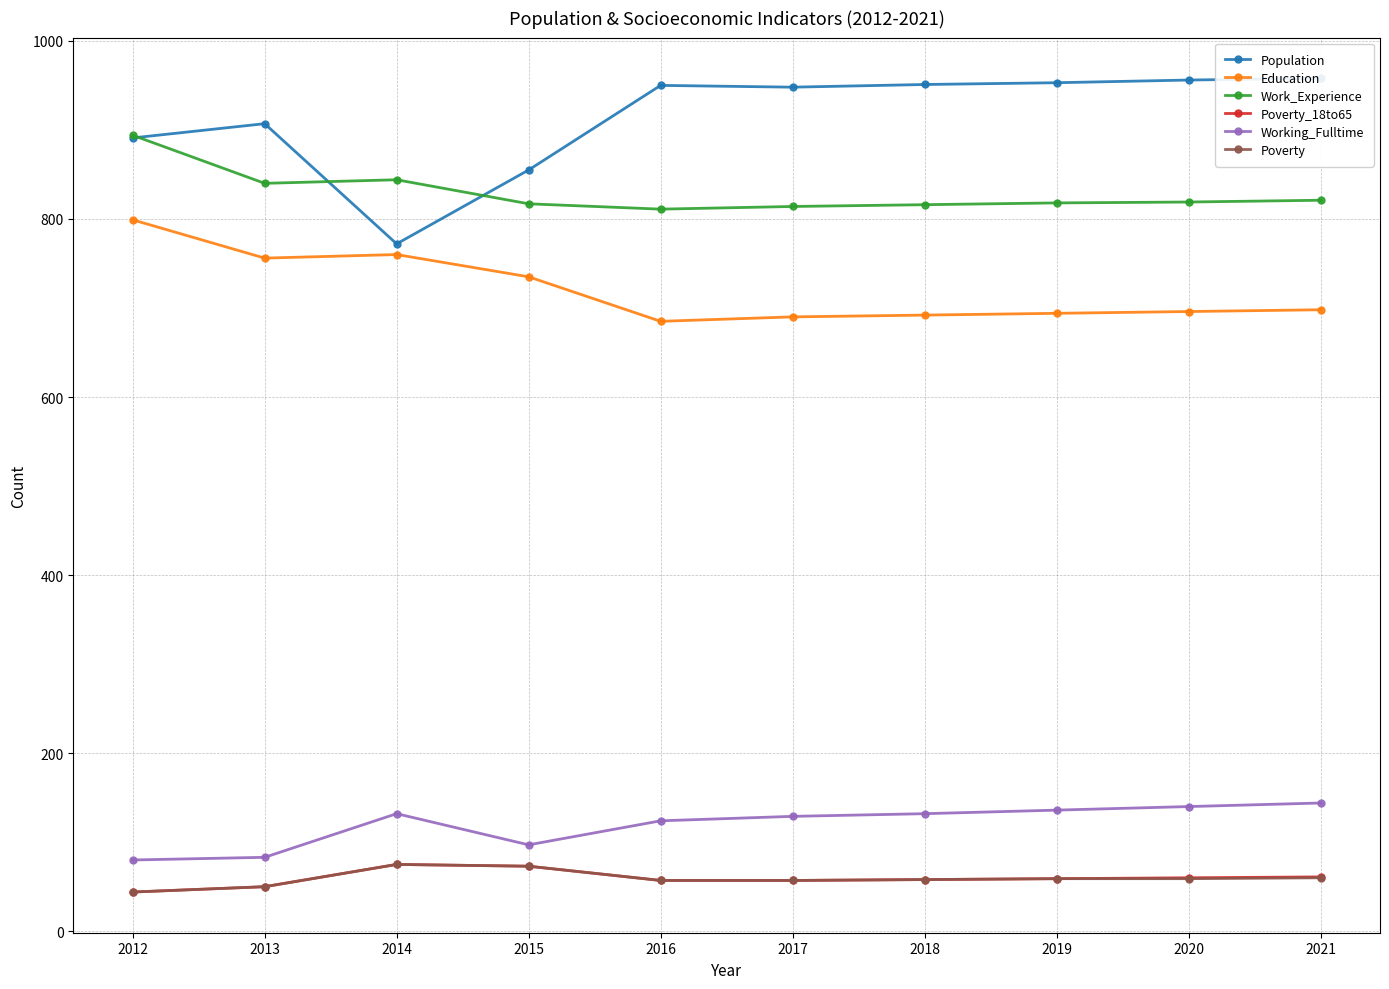

What is the difference between the second highest and minimum values in the Poverty_18to65 series?

29